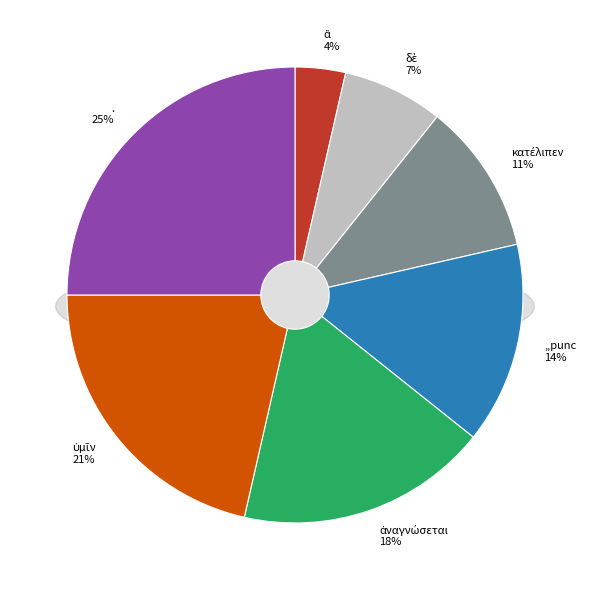

To the nearest percent, what portion does δὲ represent?

7%